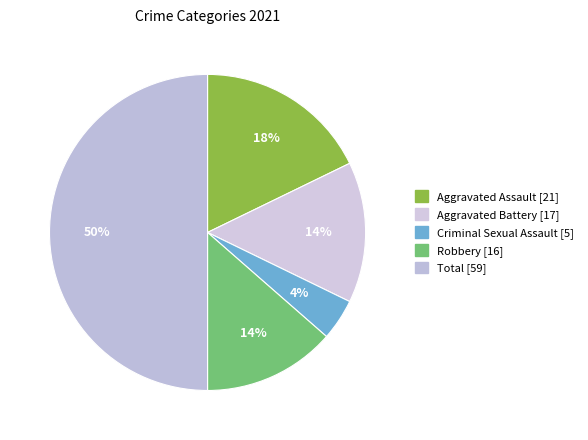

What is the change in value from Robbery to Total?

+43